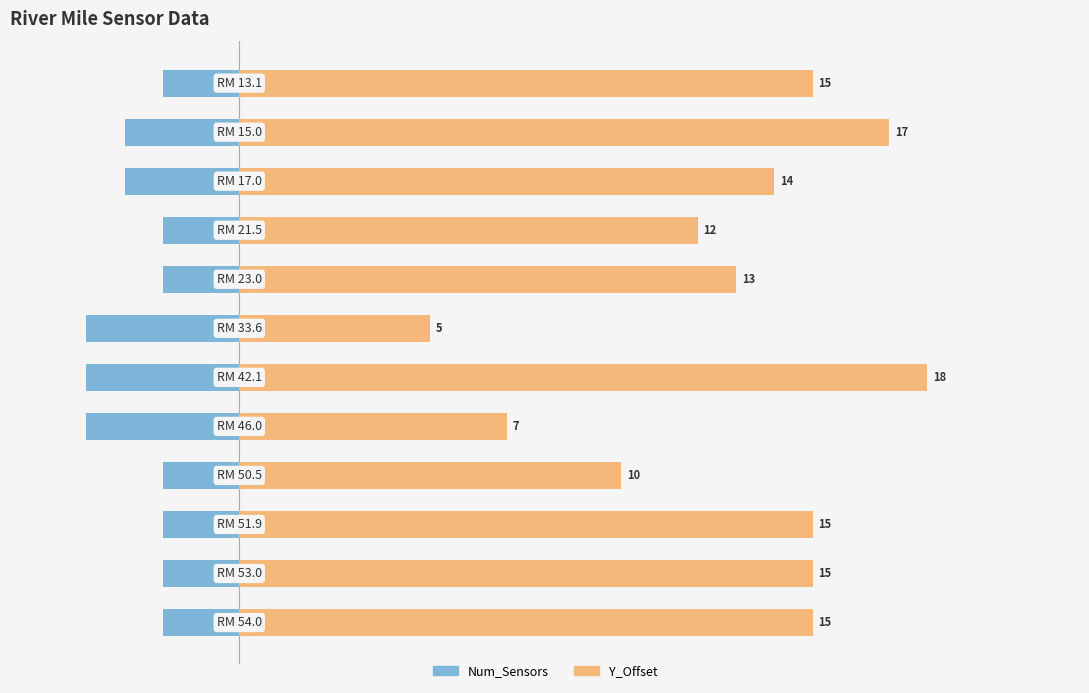

What is the total value across all series at 15?

14